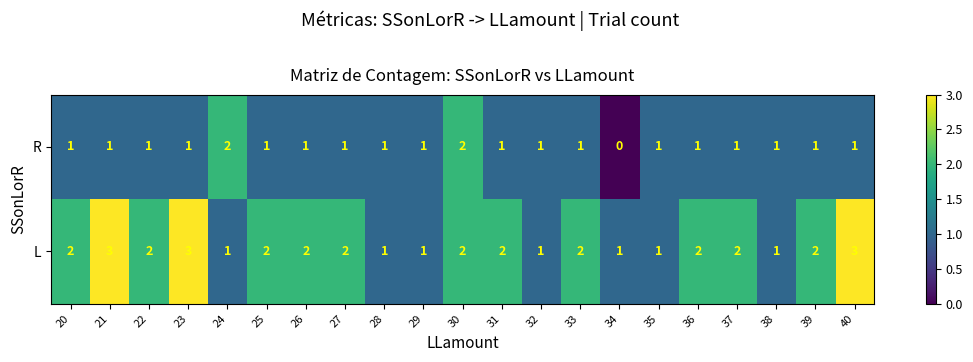

What is the sum of the R values at 30 and 21?

3